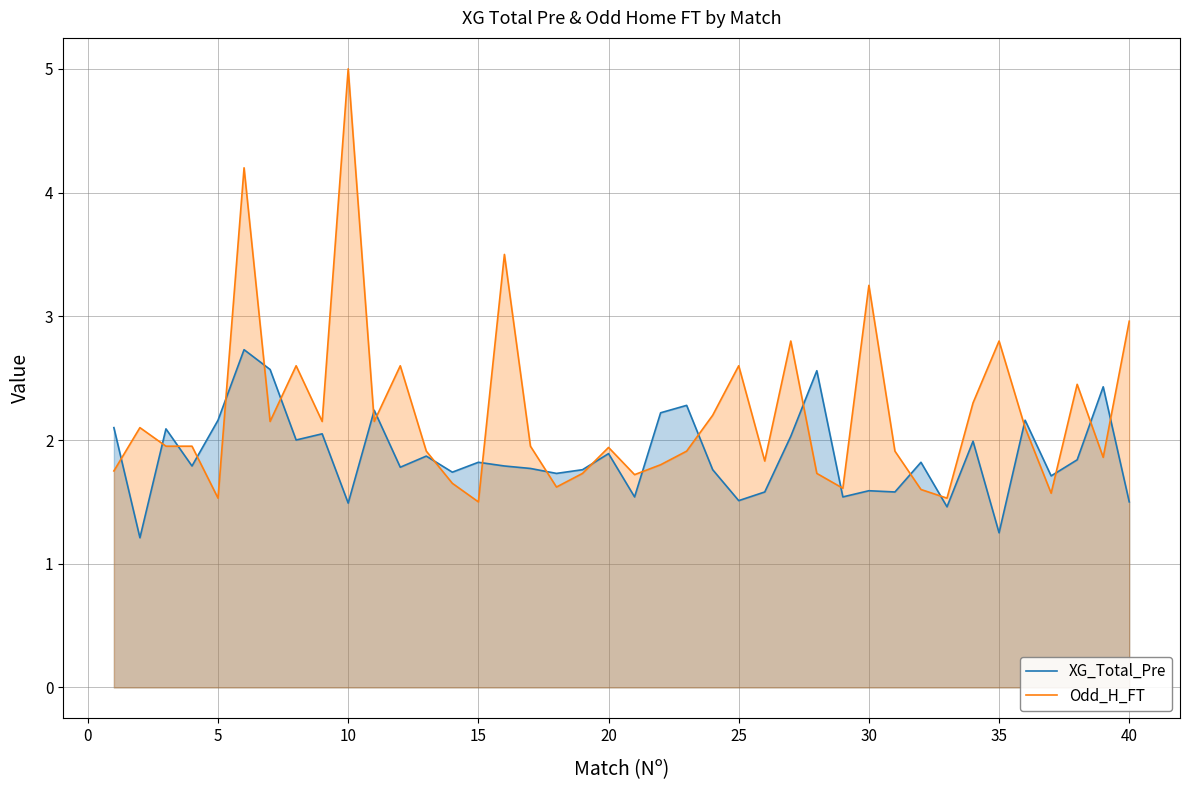

How many lines are shown in the chart?

2